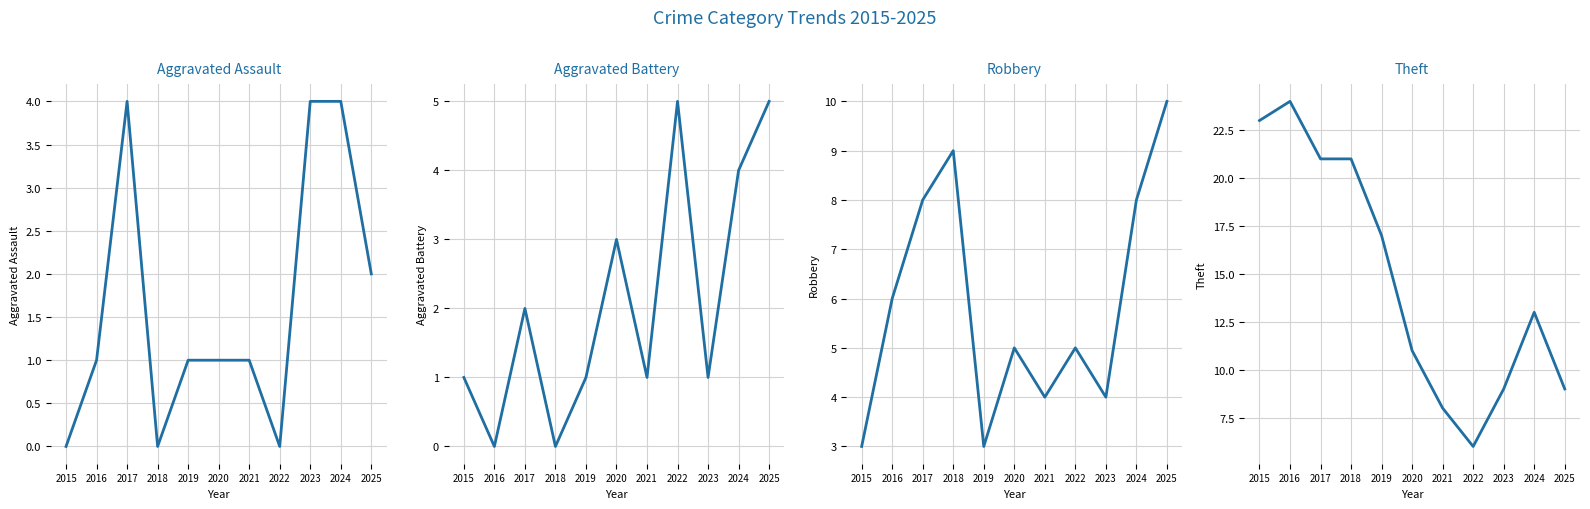

Reading right to left, what are all the values shown in this chart?

Aggravated Assault: 2	4	4	0	1	1	1	0	4	1	0
Aggravated Battery: 5	4	1	5	1	3	1	0	2	0	1
Robbery: 10	8	4	5	4	5	3	9	8	6	3
Theft: 9	13	9	6	8	11	17	21	21	24	23